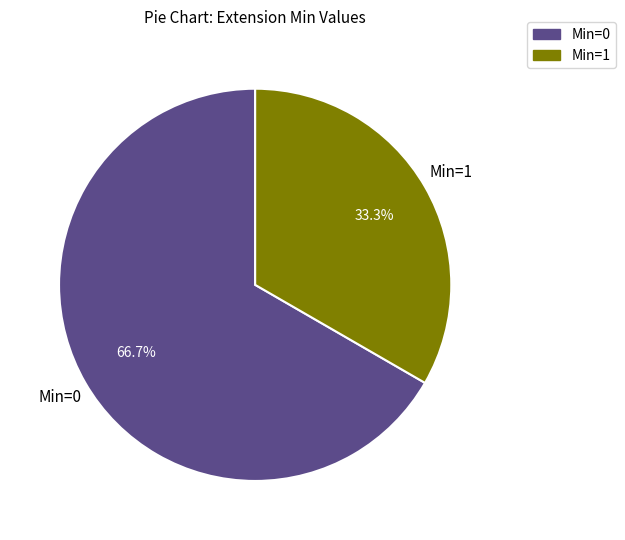

Which category has the biggest portion of the pie?

Min=0